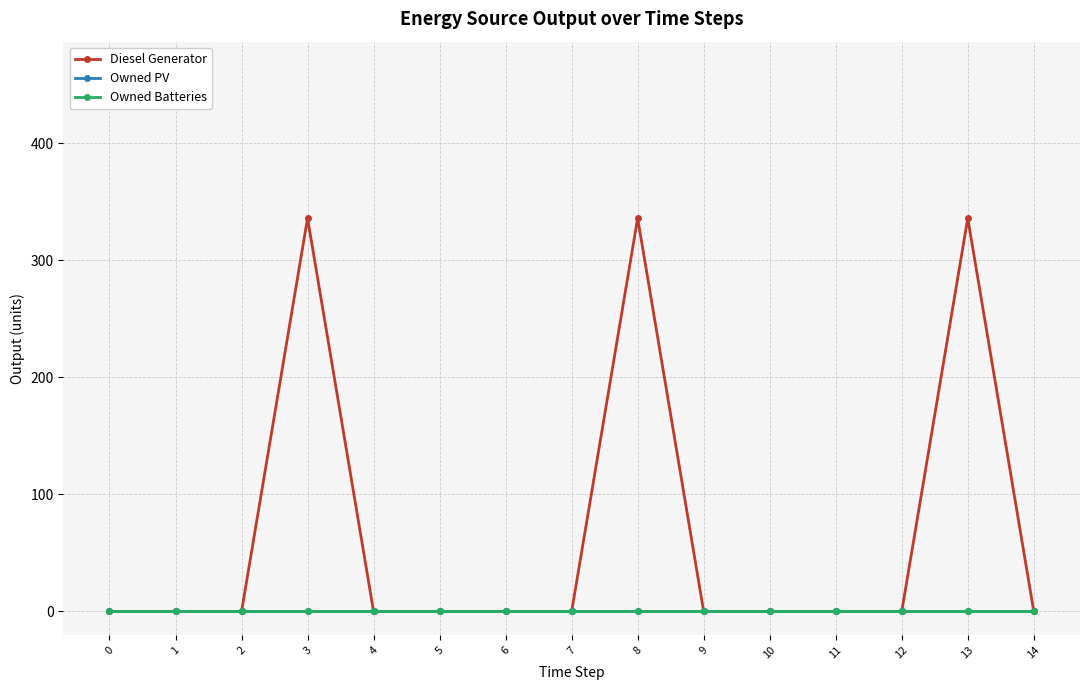

How many lines are shown in the chart?

3